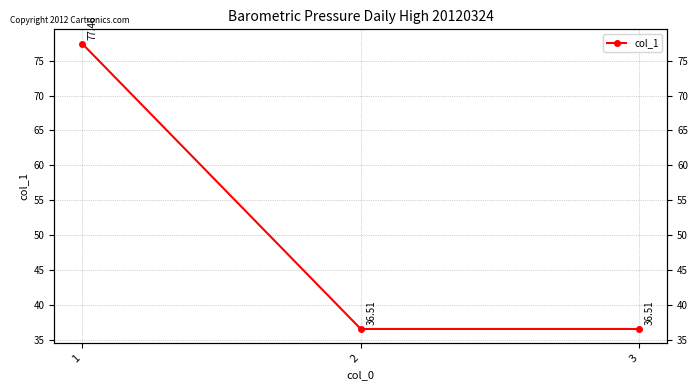

What is the smallest value displayed?

36.5